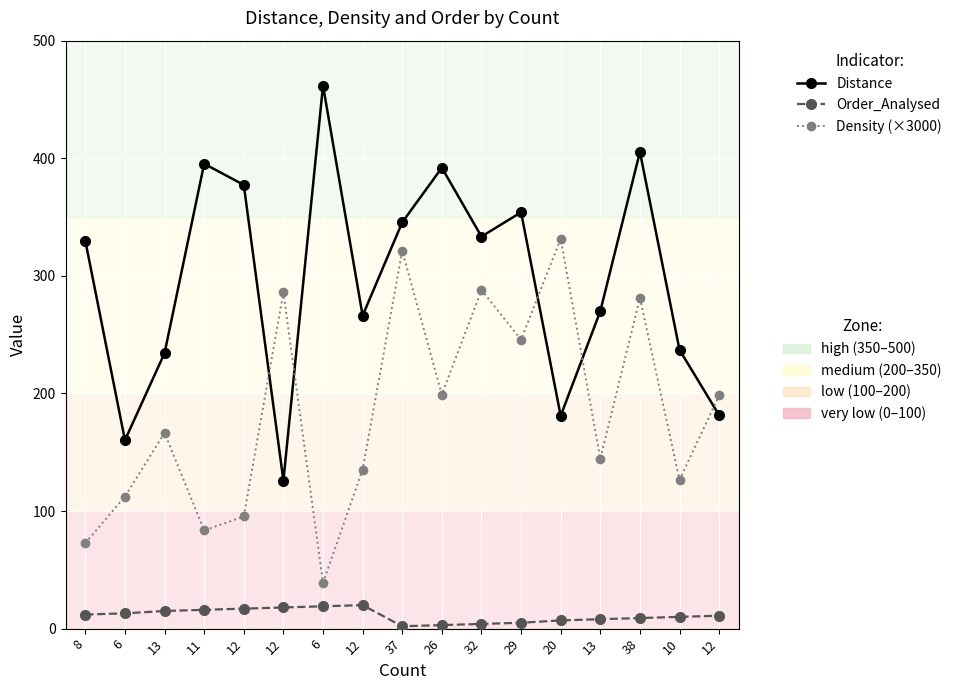

How many lines are shown in the chart?

3